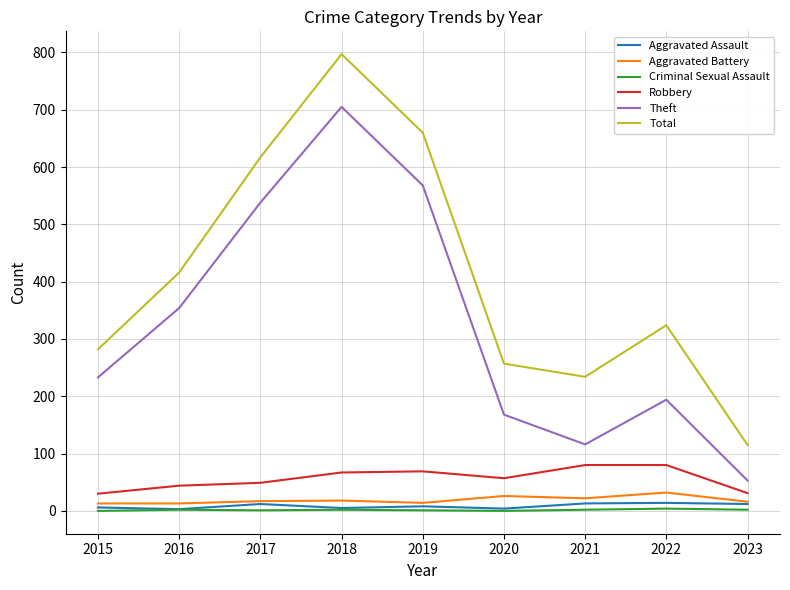

True or false: Total has a value of 115 at 2023.

True